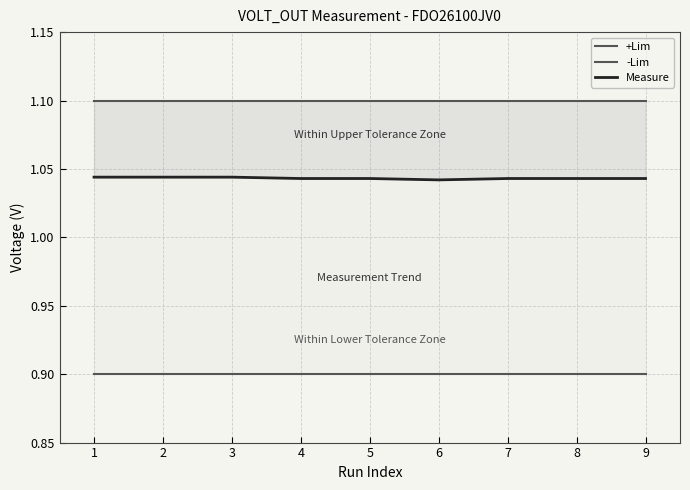

Between 9 and 1, which is larger?

9